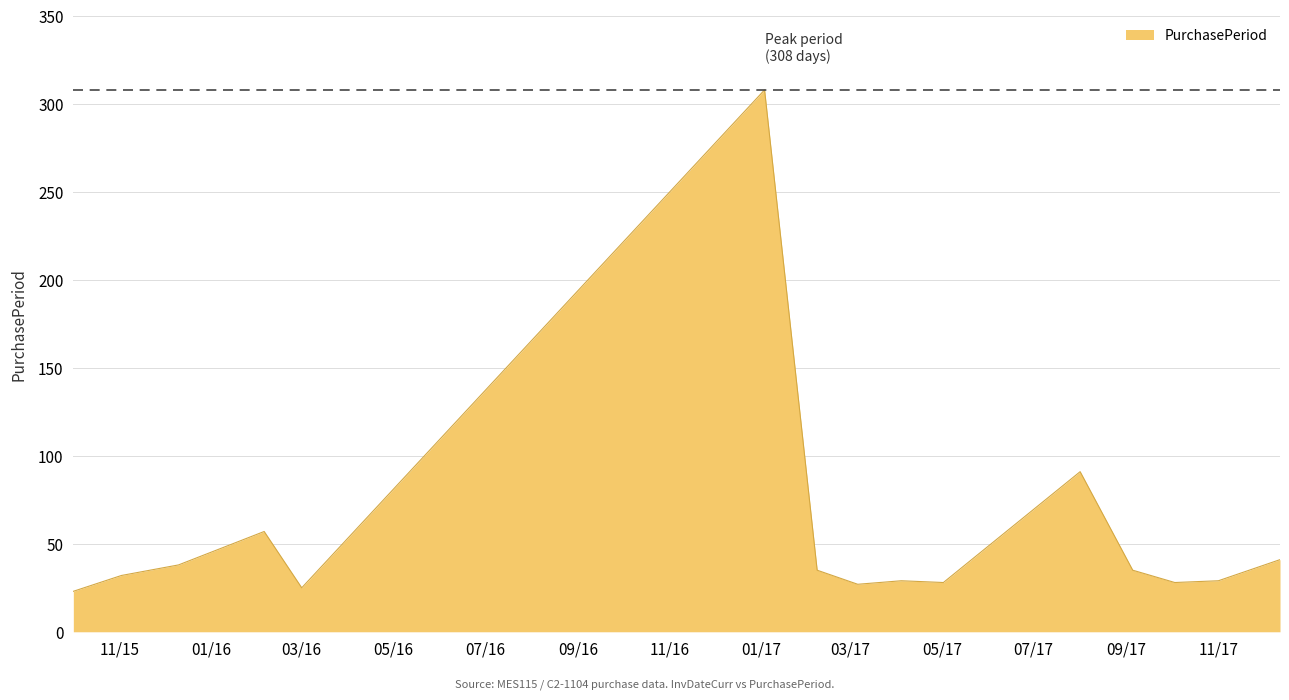

Does the chart have visible grid lines?

Yes